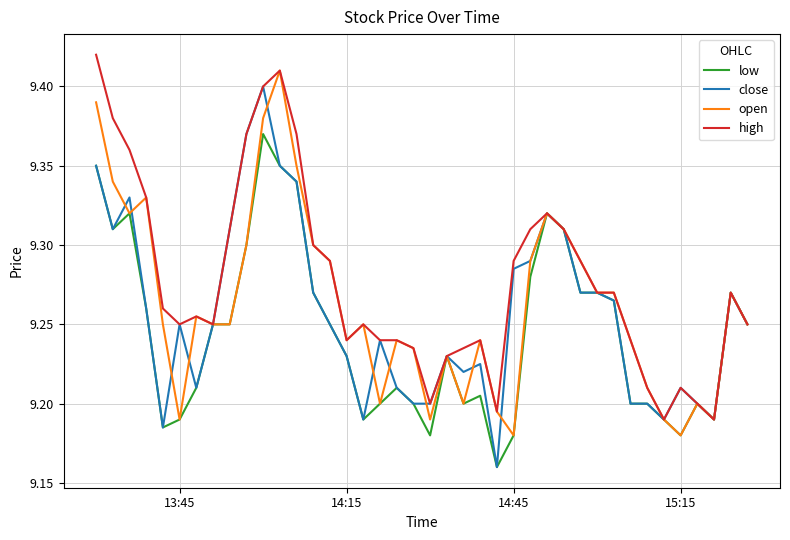

Which series has the largest total across all categories?

high